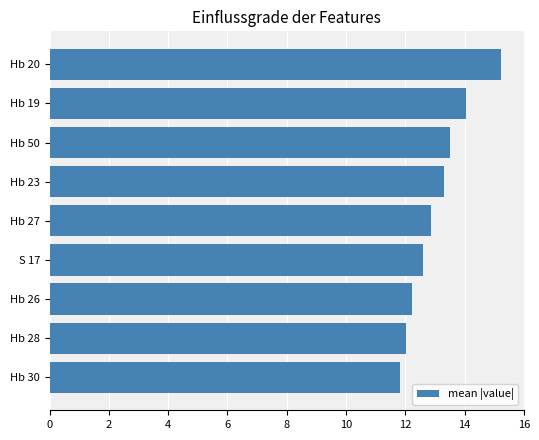

Is it true that the value at Hb 50 is 13.5?

True